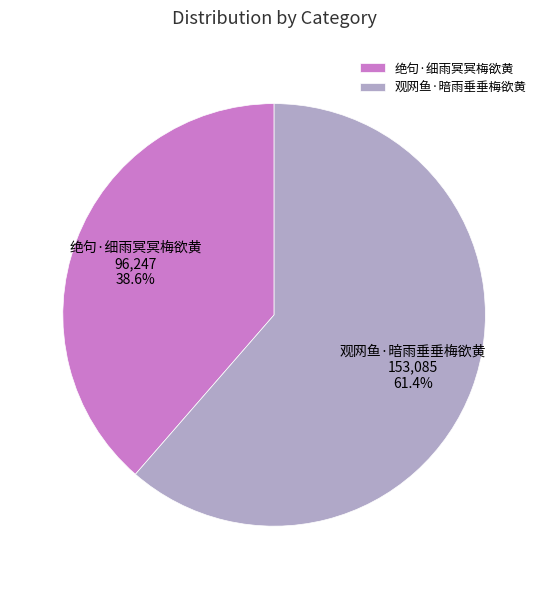

How many slices are in this pie chart?

2